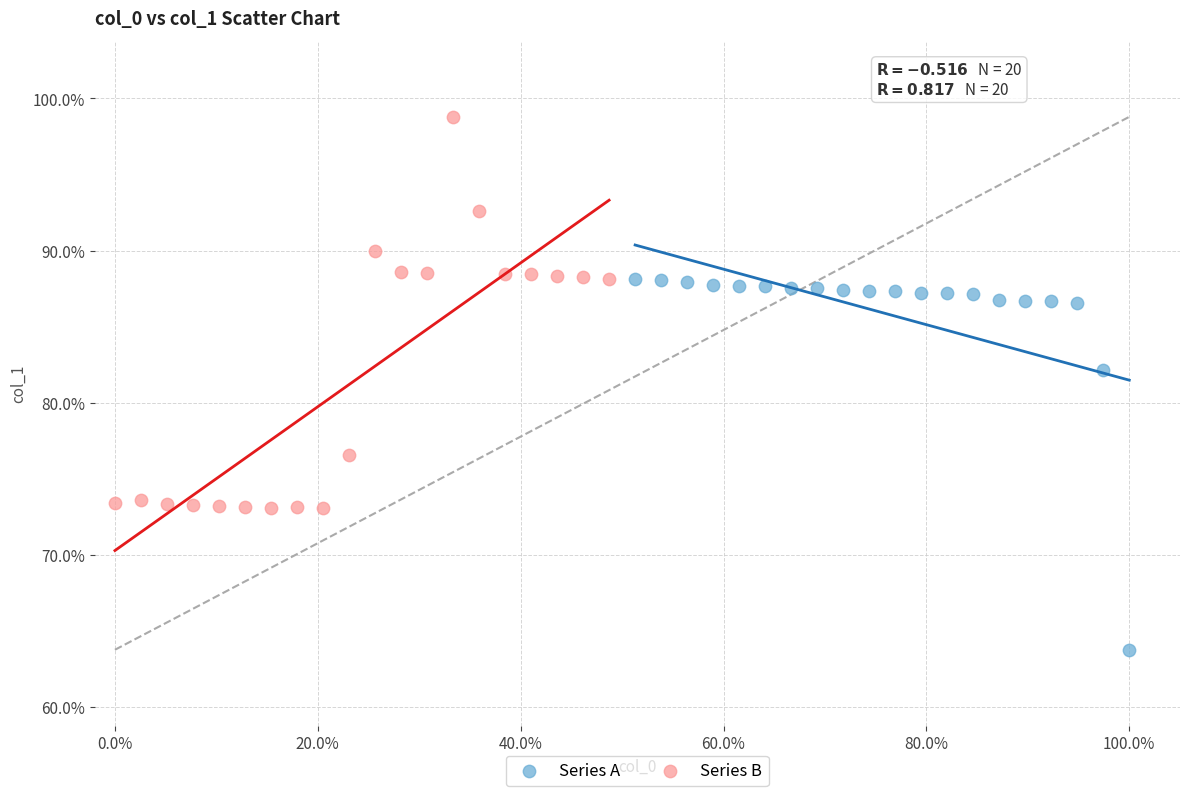

Which series has the widest spread of Y values?

Series B